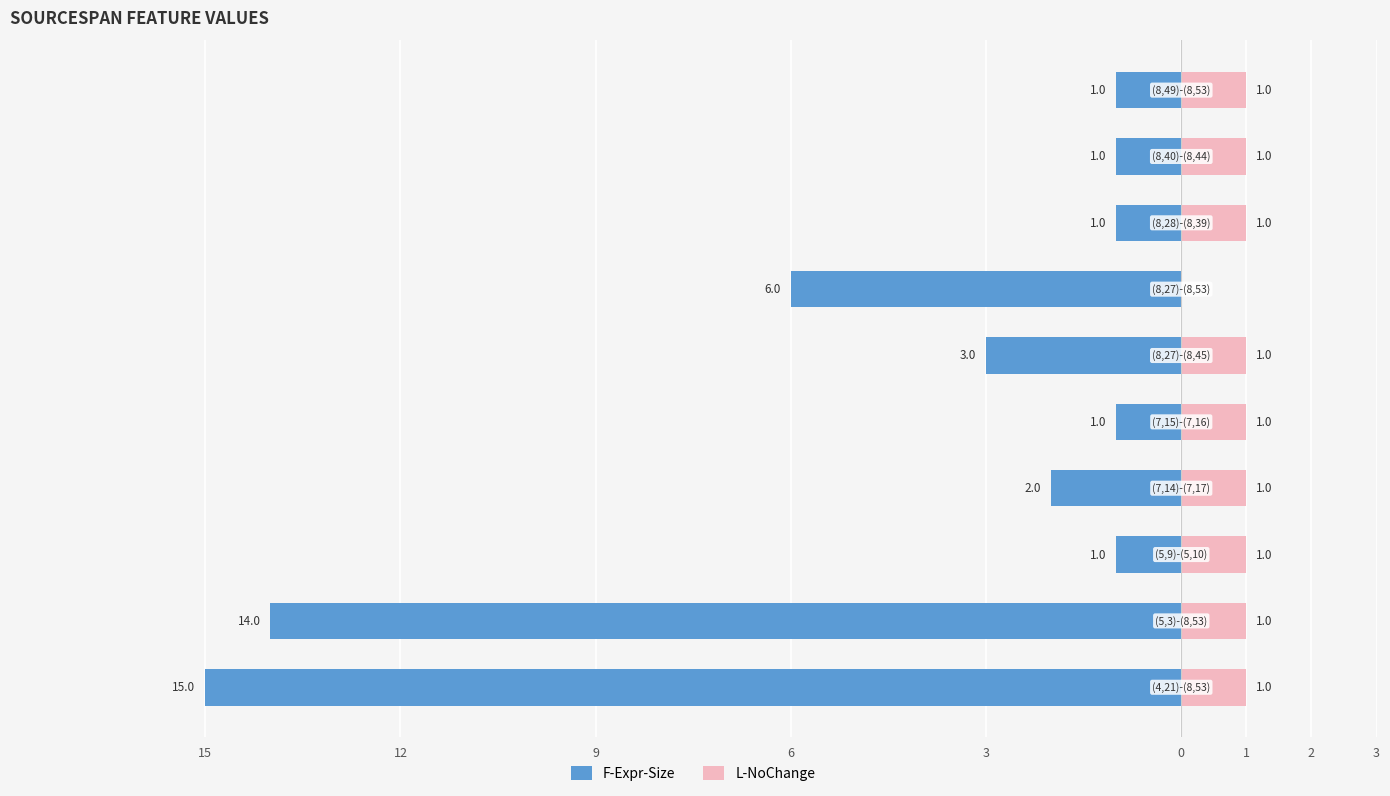

What is the label of the 7th bar from the right?

6